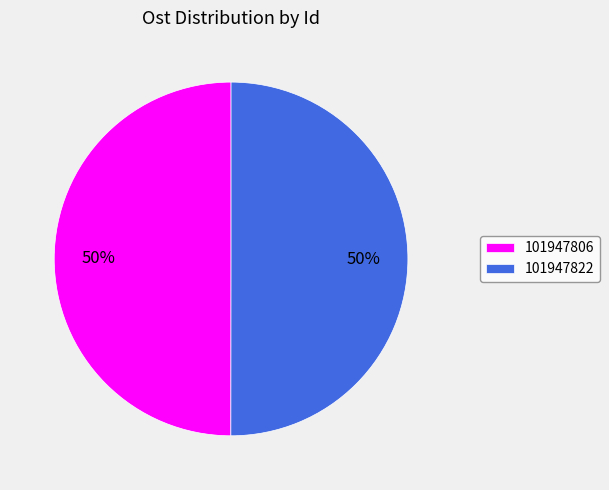

What is the ratio of the value at 101947806 to the value at 101947822?

1.0